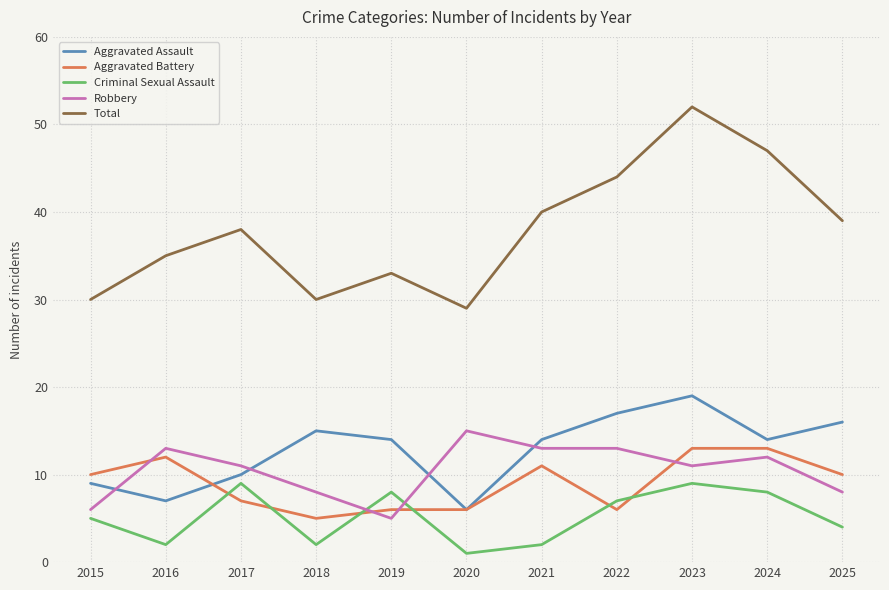

At which category does Aggravated Assault reach its first local valley?

2016